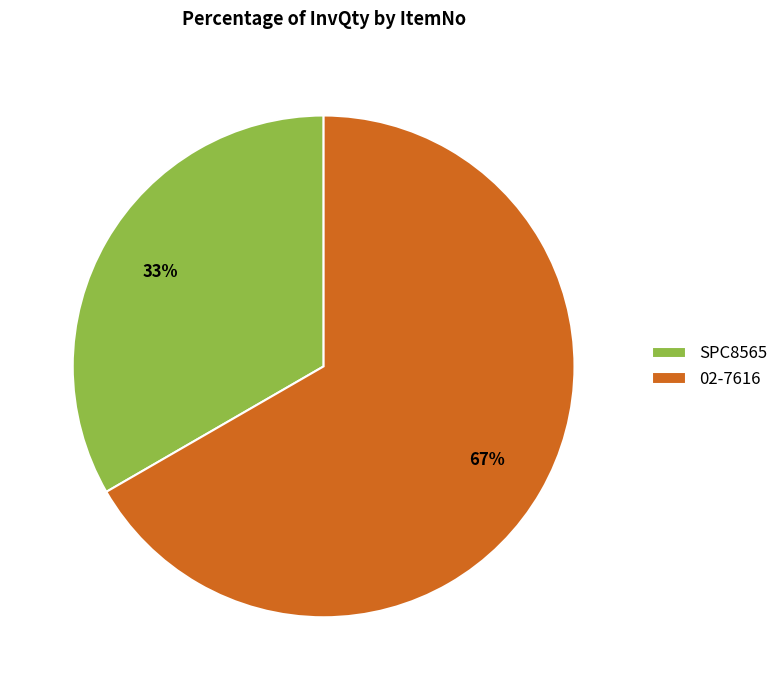

What is the ratio of the value at 02-7616 to the value at SPC8565?

2.0